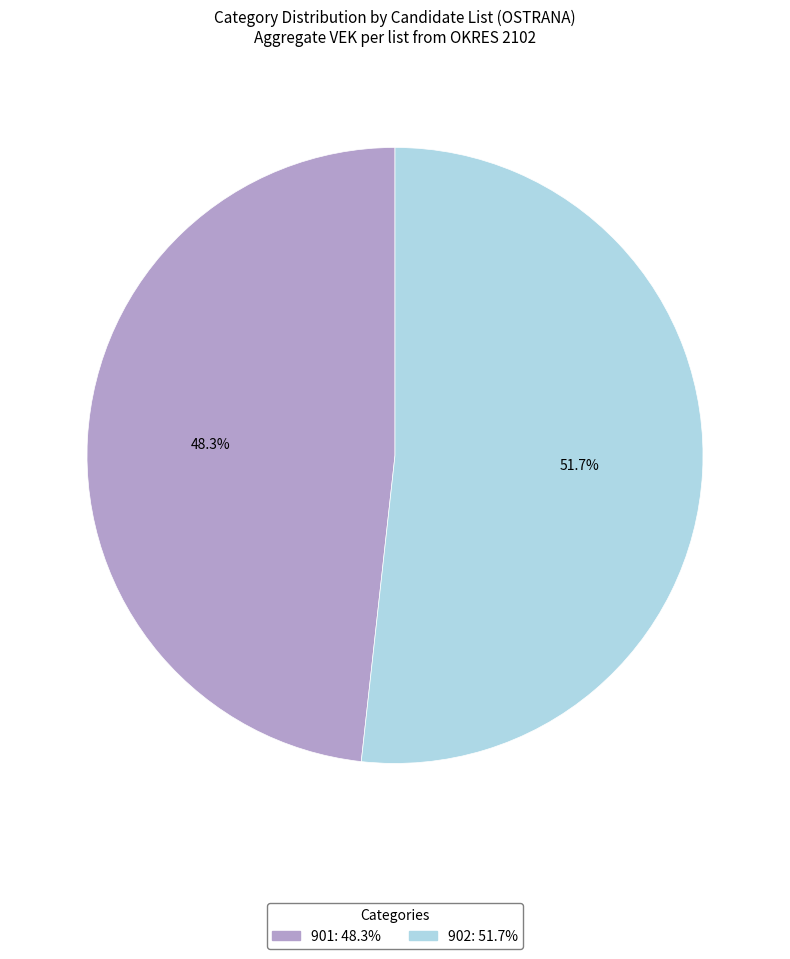

Is there a majority slice in this chart?

Yes